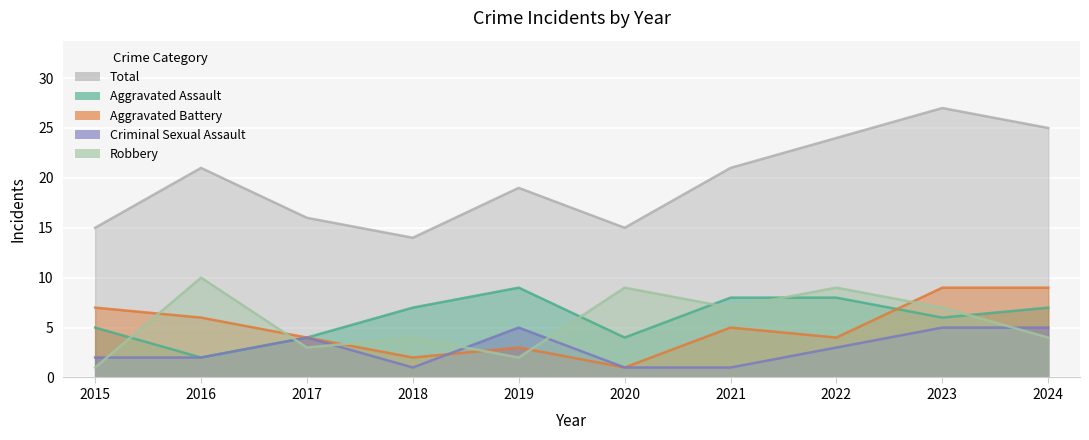

Is it true that Total equals 25 at 2024?

True